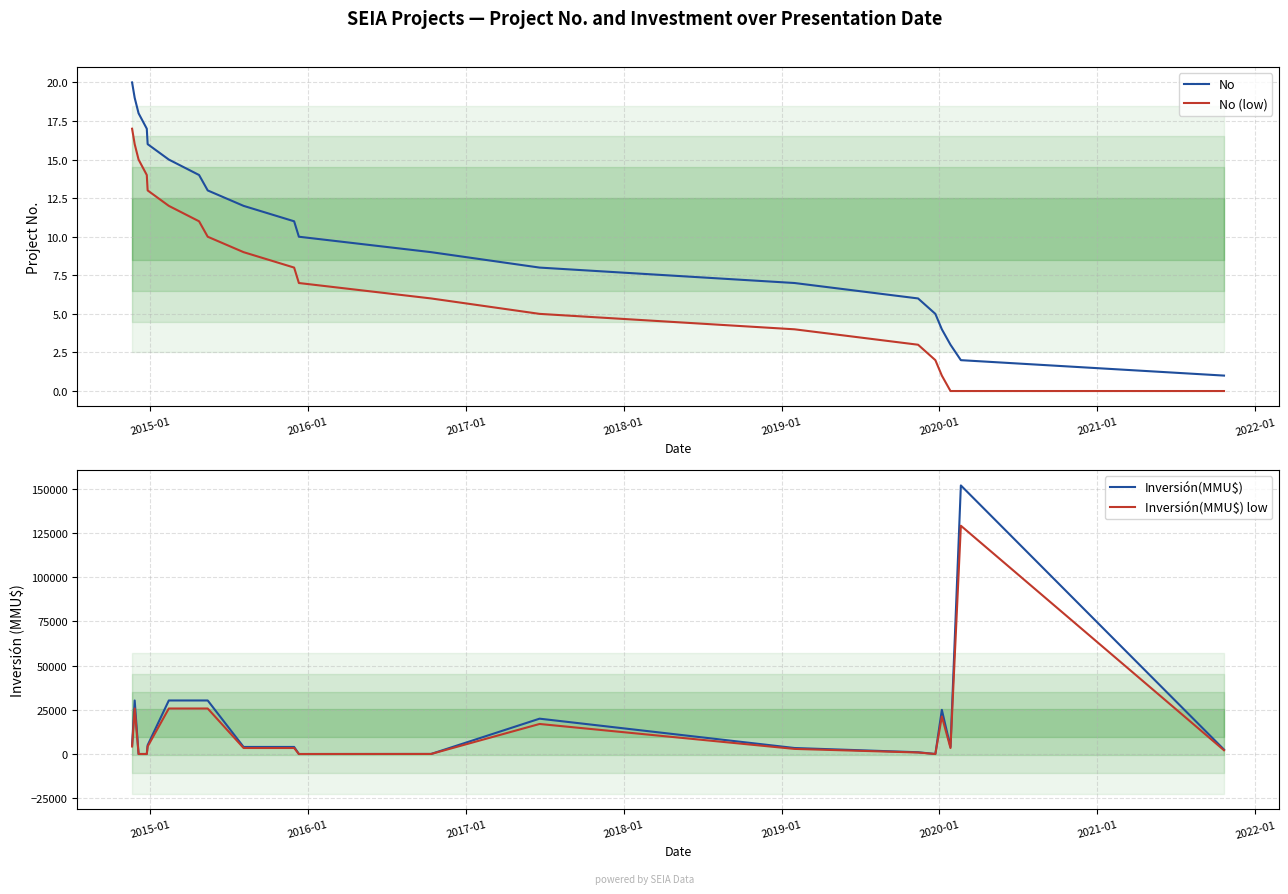

True or false: No and No (low) cross at least once.

False